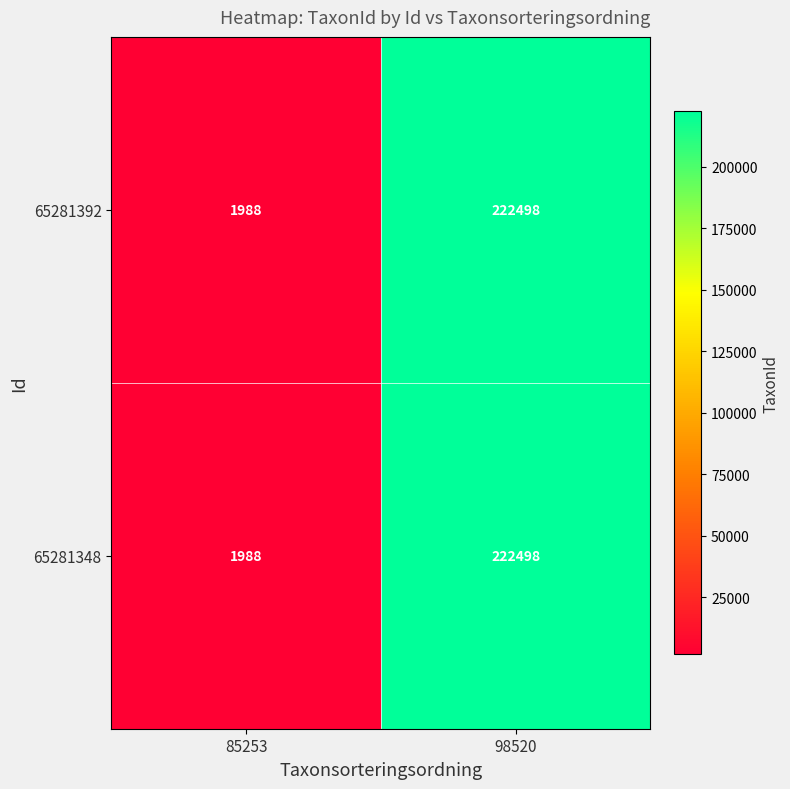

The value of 65281348 at 98520 is 222498. True or false?

True